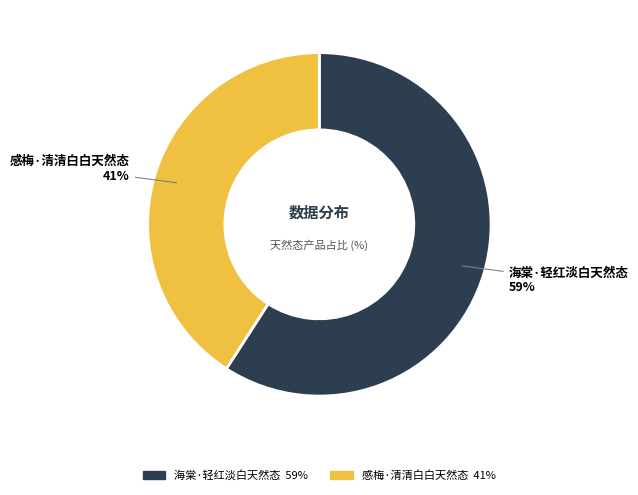

The 海棠·轻红淡白天然态 slice represents 45% of the pie. True or false?

False